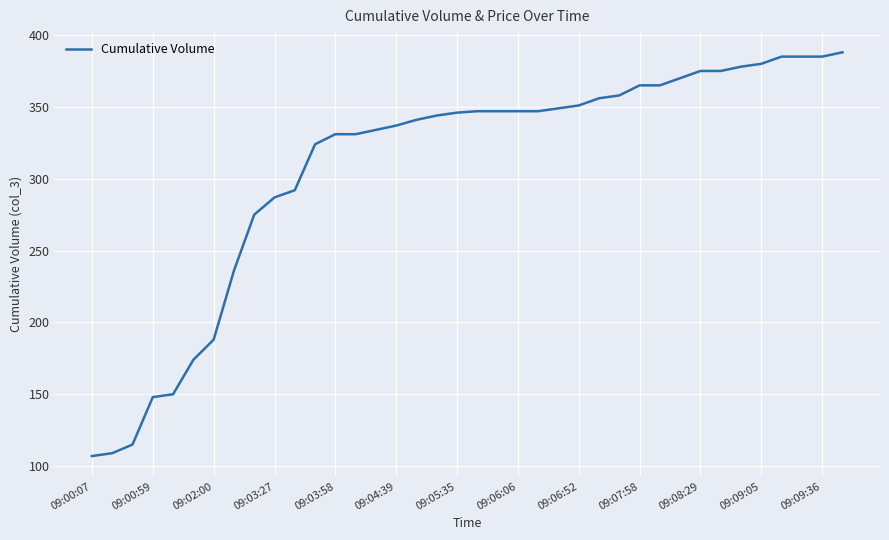

What is the difference between the maximum and minimum values?

281